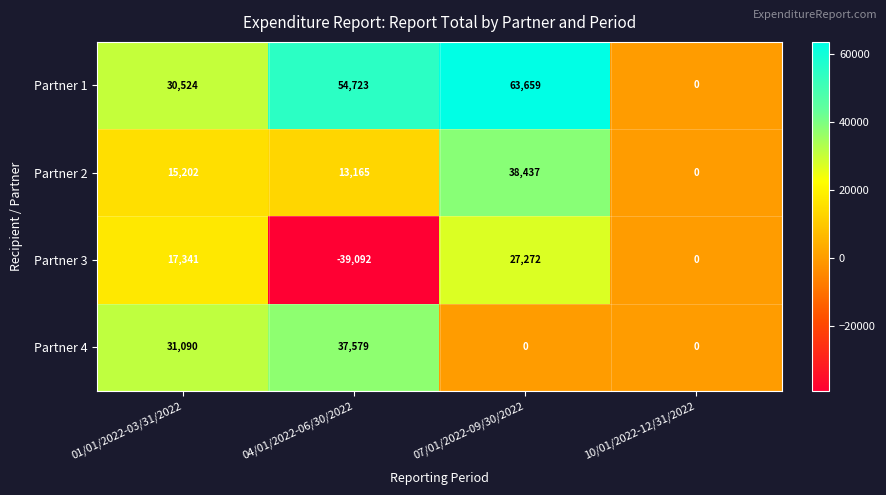

What is the difference between the Partner 2 values at 01/01/2022-03/31/2022 and 04/01/2022-06/30/2022?

2037